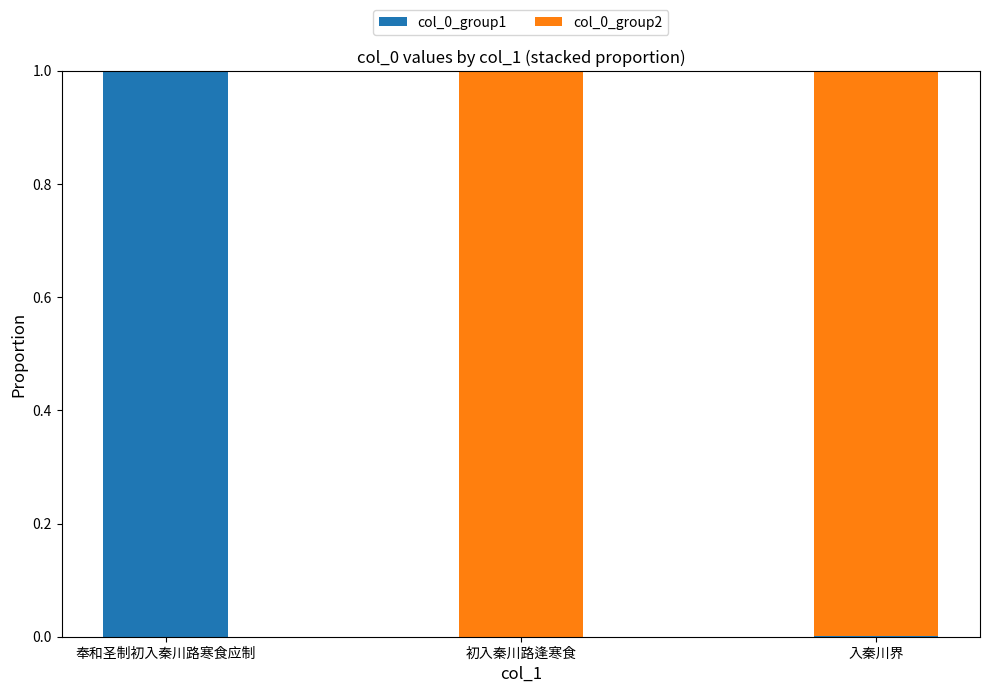

What is the sum of all col_0_group1 values?

1.0